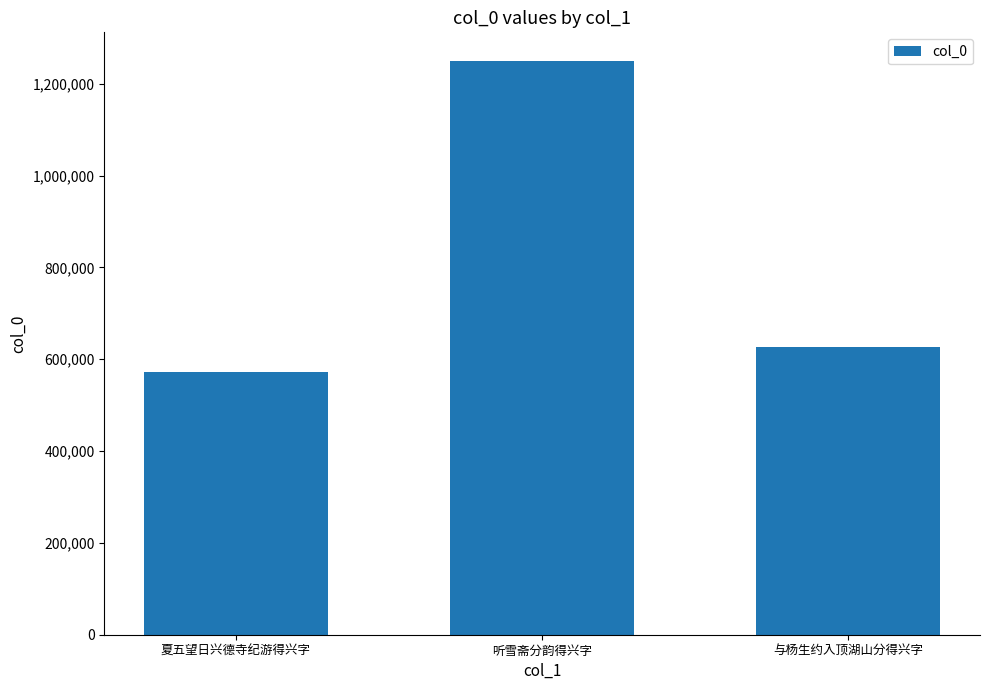

Where does the data first go above 626513?

听雪斋分韵得兴字